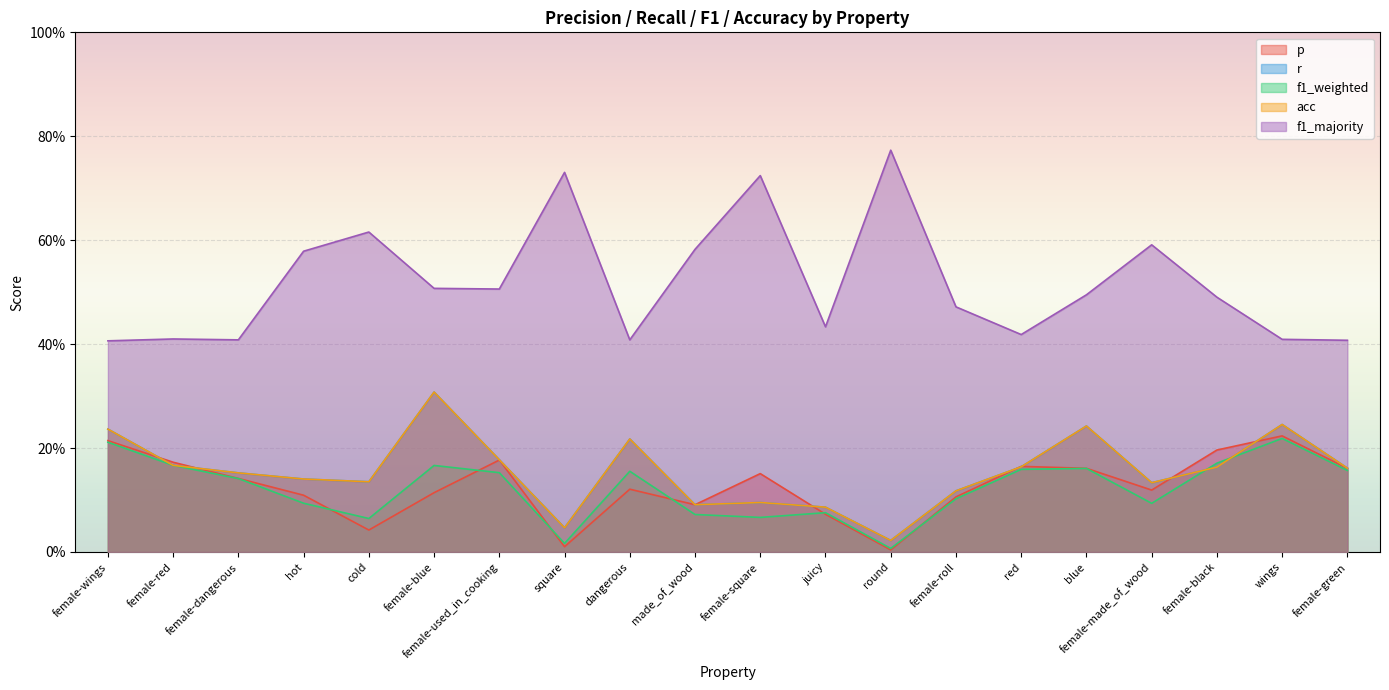

How many categories are shown in the chart?

20